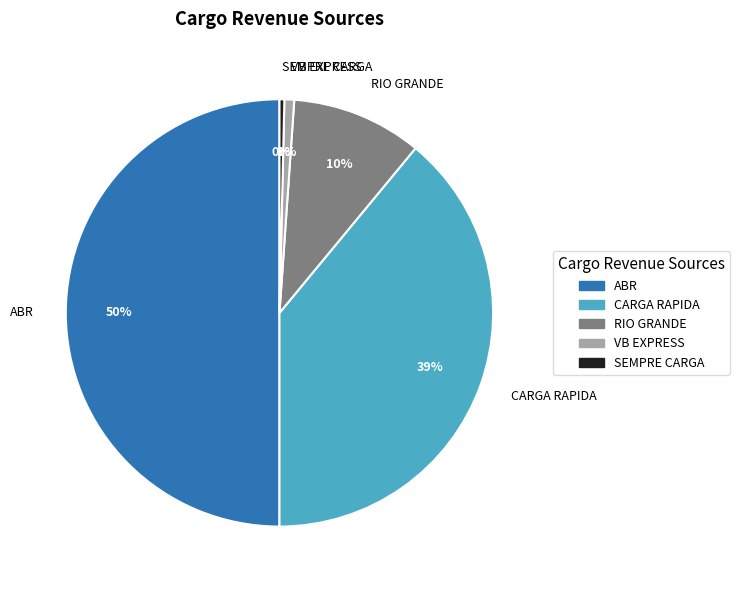

To the nearest percent, what is the difference between the CARGA RAPIDA and ABR slice percentages?

11%